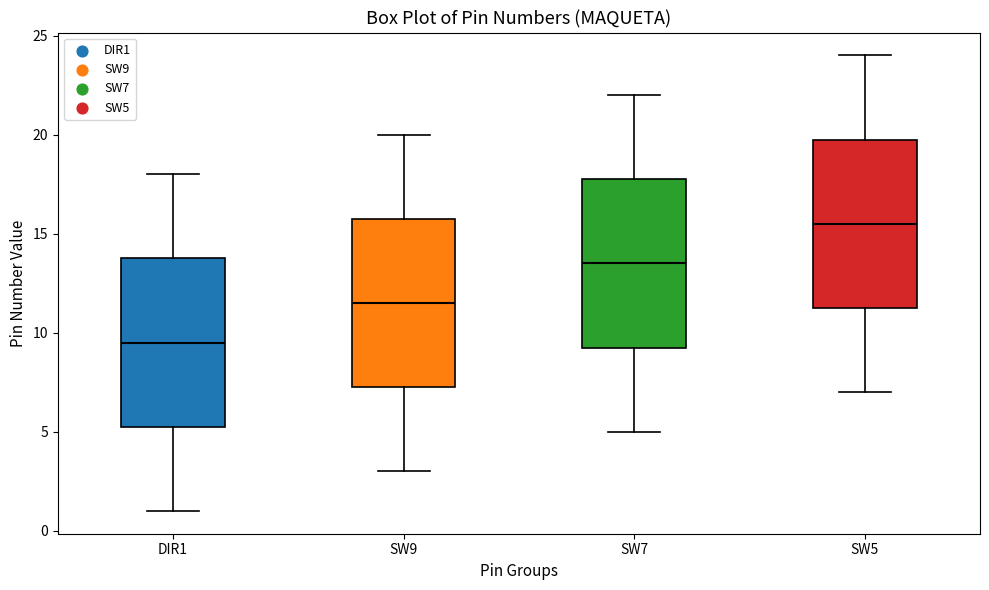

Reading left to right, transcribe this box plot: for each box, give where its median line is, the range the box spans, and where its two whiskers end, as read against the y-axis. The values are not printed on the chart, so give them approximately, as read against the axis.

DIR1: median 9.5, box 5.5 to 14.0, whiskers 1.0 to 18.0
SW9: median 11.5, box 7.5 to 16.0, whiskers 3.0 to 20.0
SW7: median 13.5, box 9.5 to 18.0, whiskers 5.0 to 22.0
SW5: median 15.5, box 11.5 to 20.0, whiskers 7.0 to 24.0